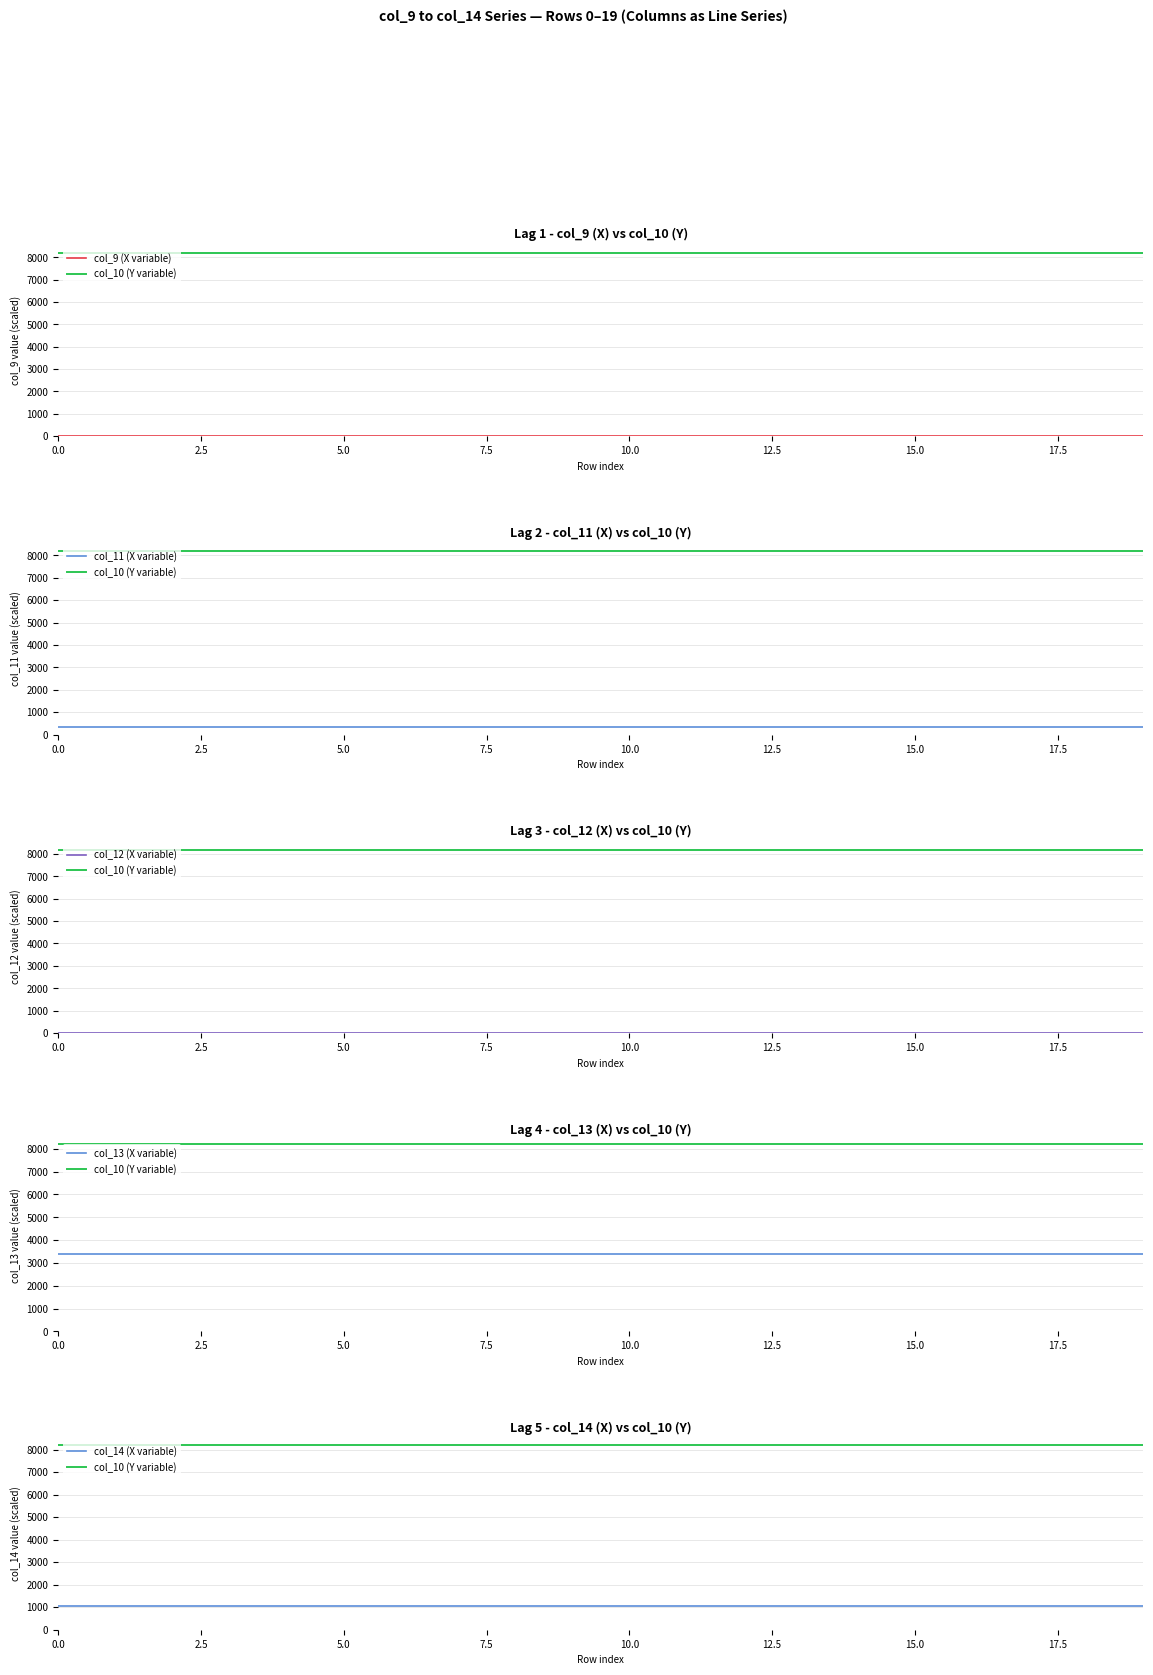

List the series in order of their peak value, lowest first.

col_9 (X variable), col_12 (X variable), col_11 (X variable), col_14 (X variable), col_13 (X variable), col_10 (Y variable)